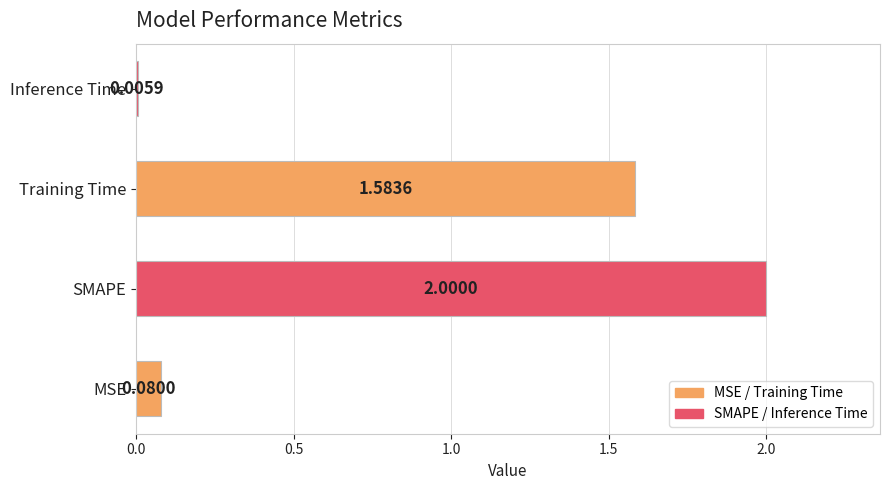

Count the number of values greater than 1.

2